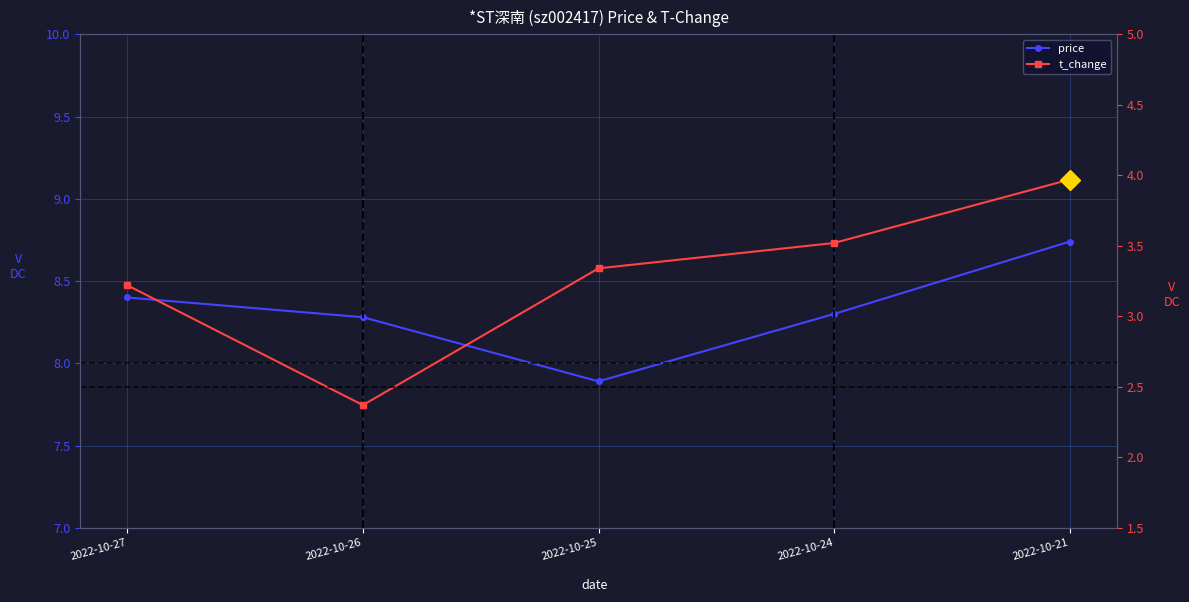

Which series has the largest total across all categories?

price